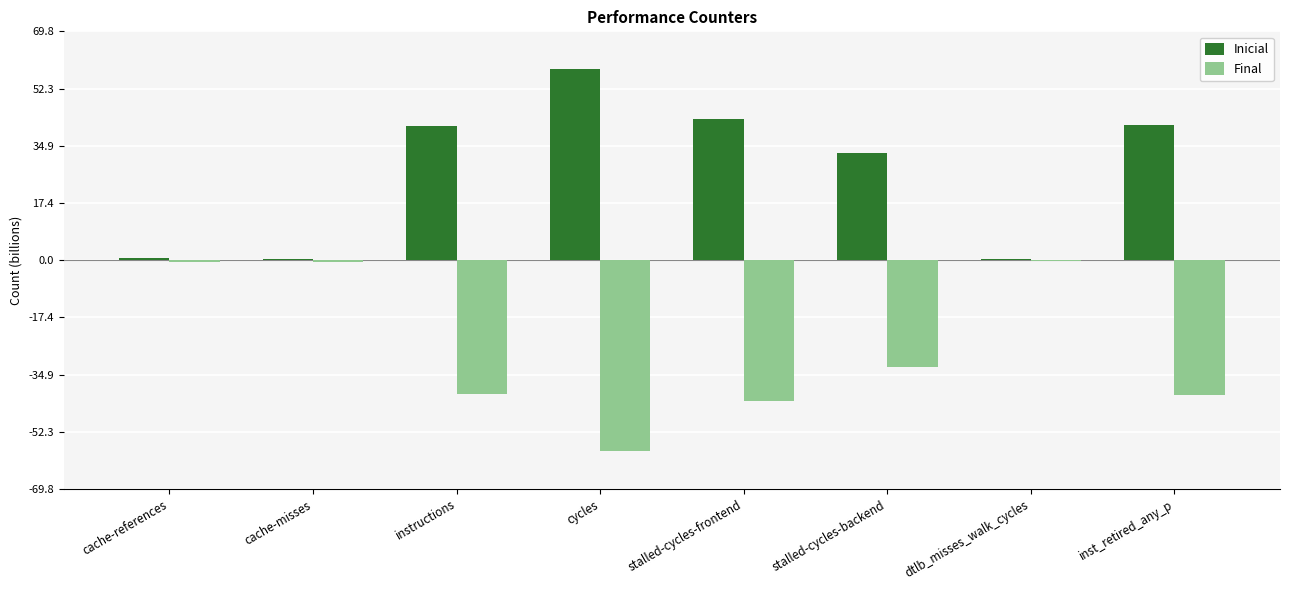

The Inicial series shows 56.5 at inst_retired_any_p. True or false?

False